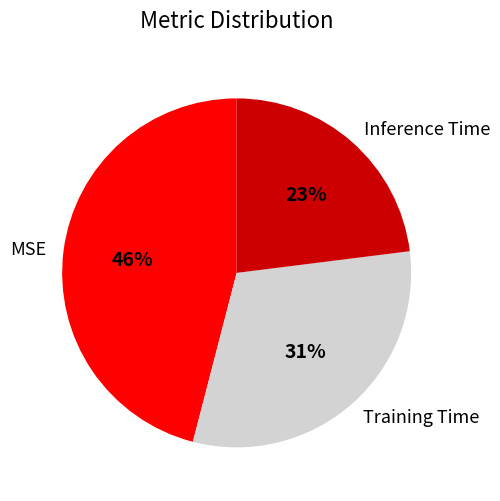

How many slices are in this pie chart?

3